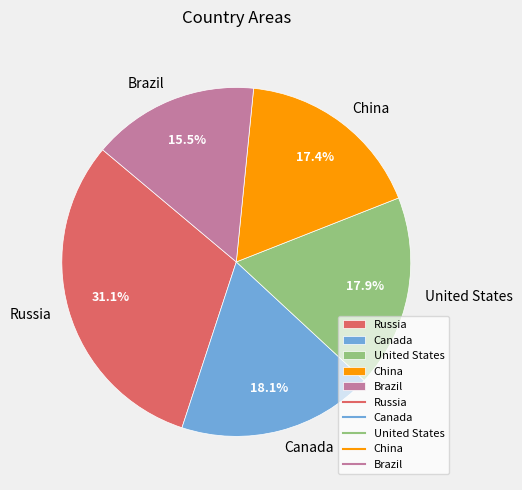

Count the number of slices in the pie.

5